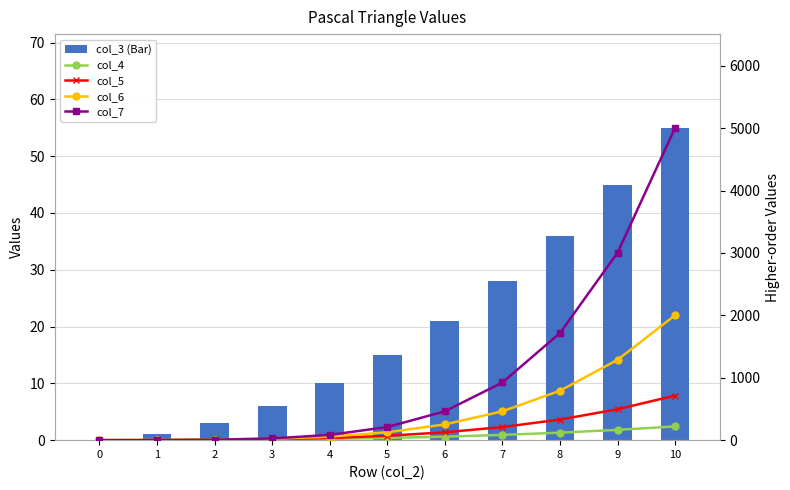

How many series are shown in this chart?

5